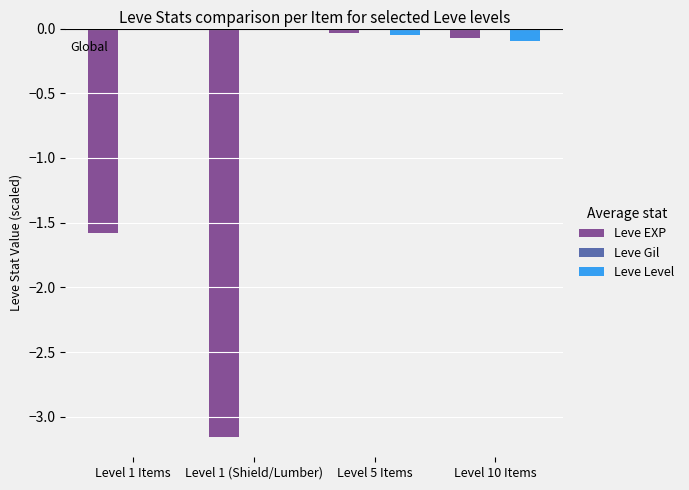

The Leve EXP series shows -1.6 at Level 1 Items. True or false?

True